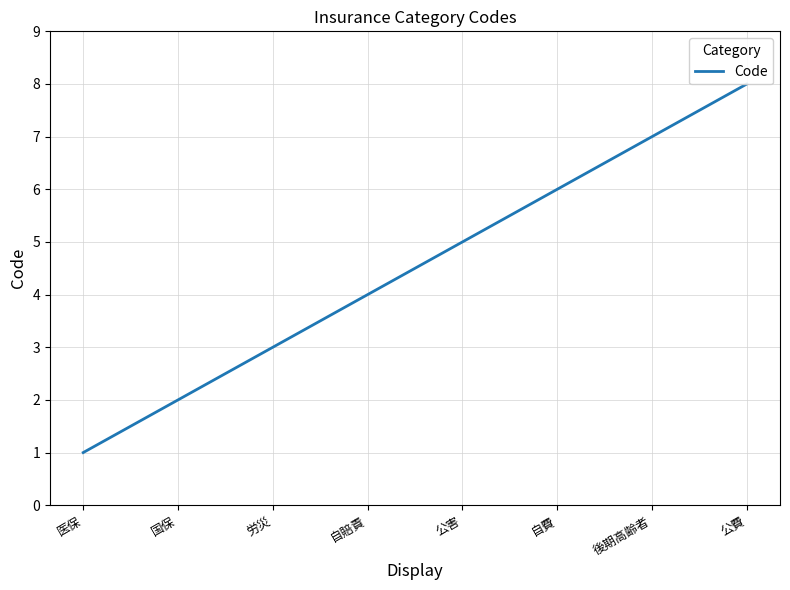

What is the smallest value displayed?

1